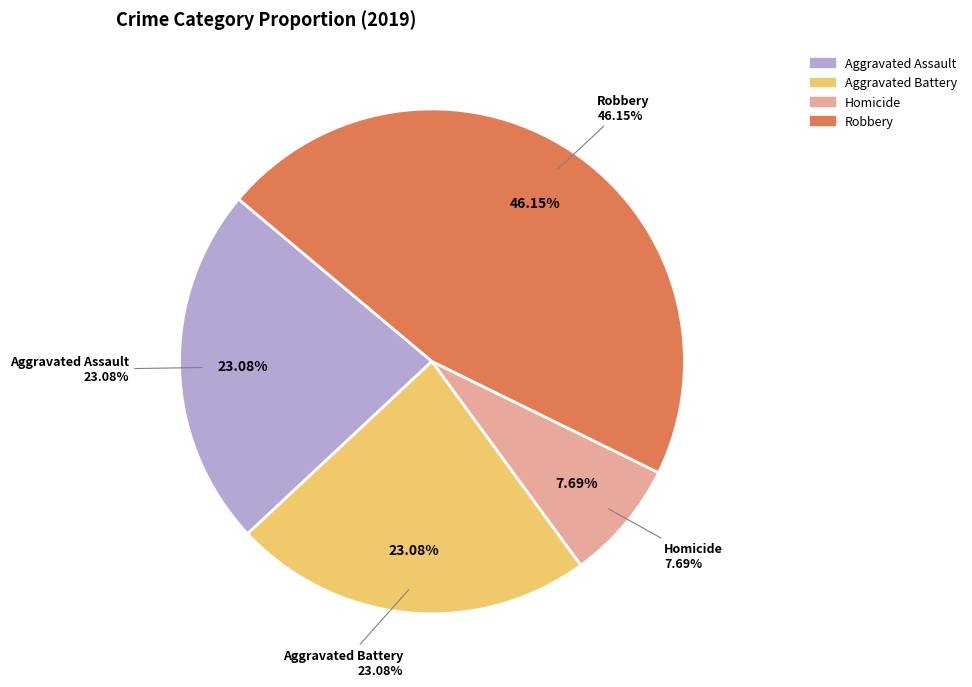

Count the number of slices in the pie.

5